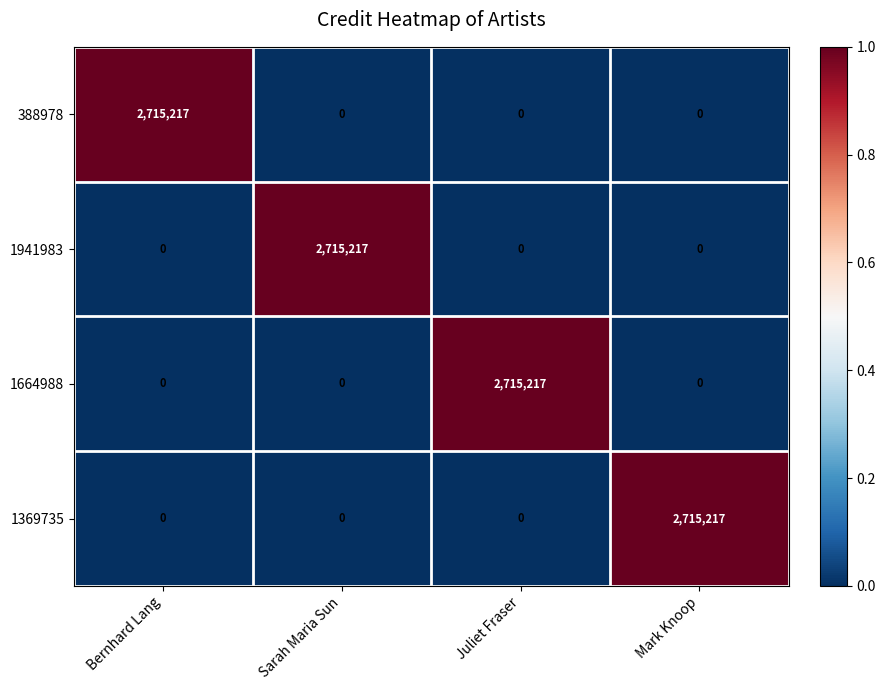

Count the 1941983 values in the range 0 to 2715217.

4